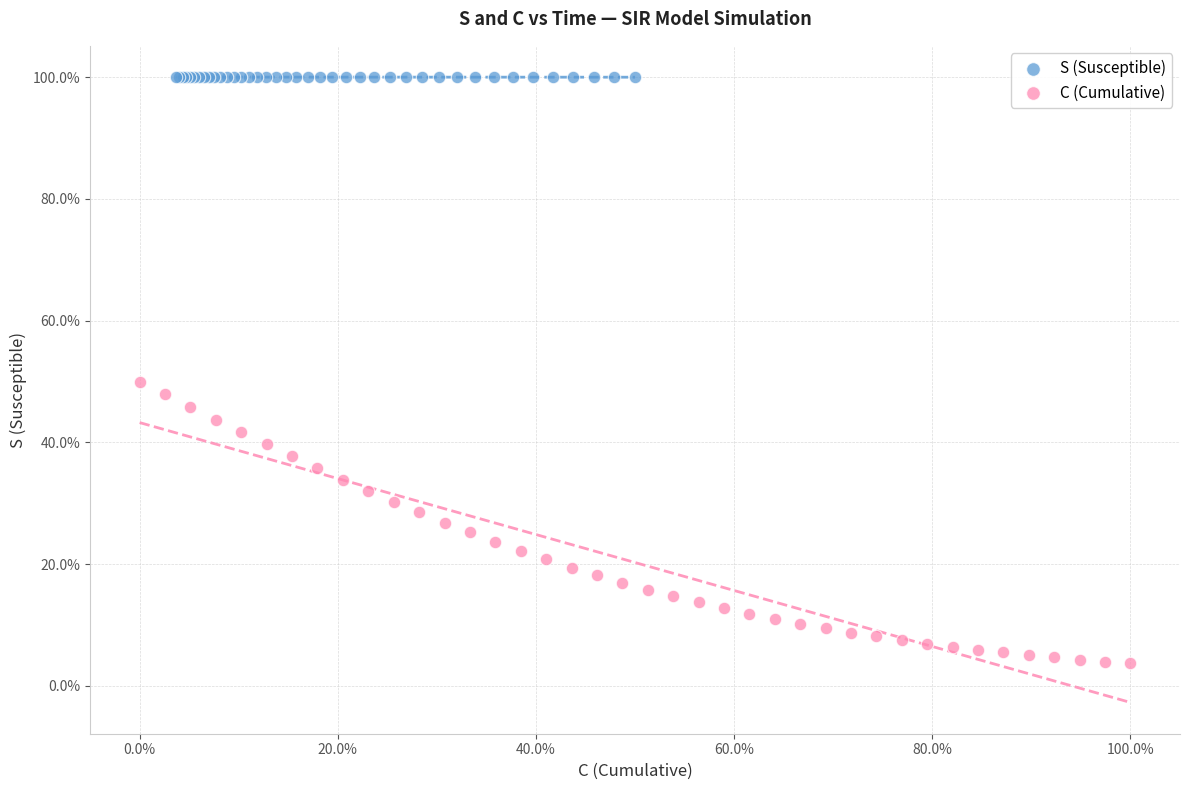

Which series contains the highest Y value?

S (Susceptible)